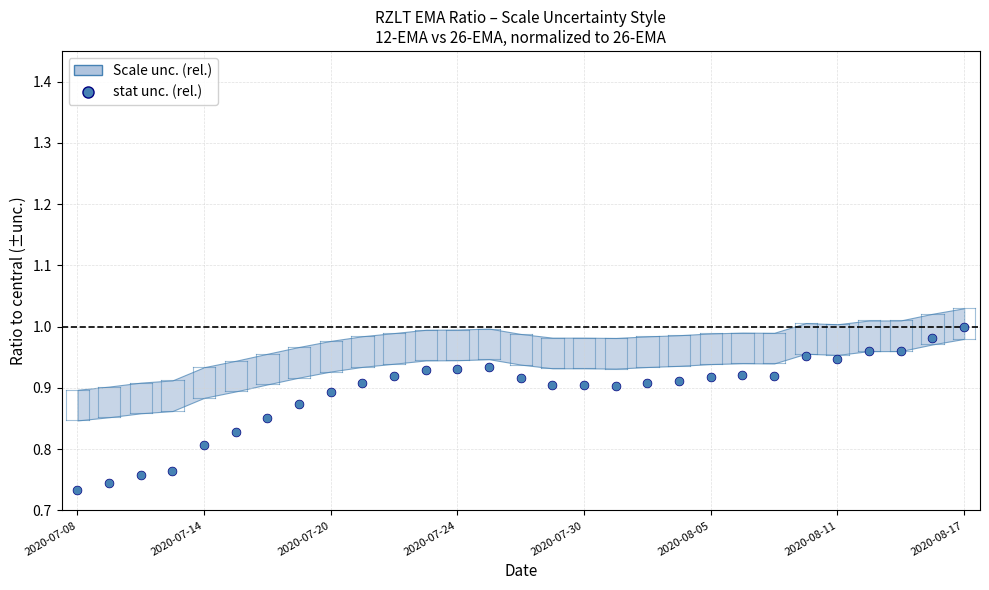

What is the range of Y values (max minus min)?

0.3